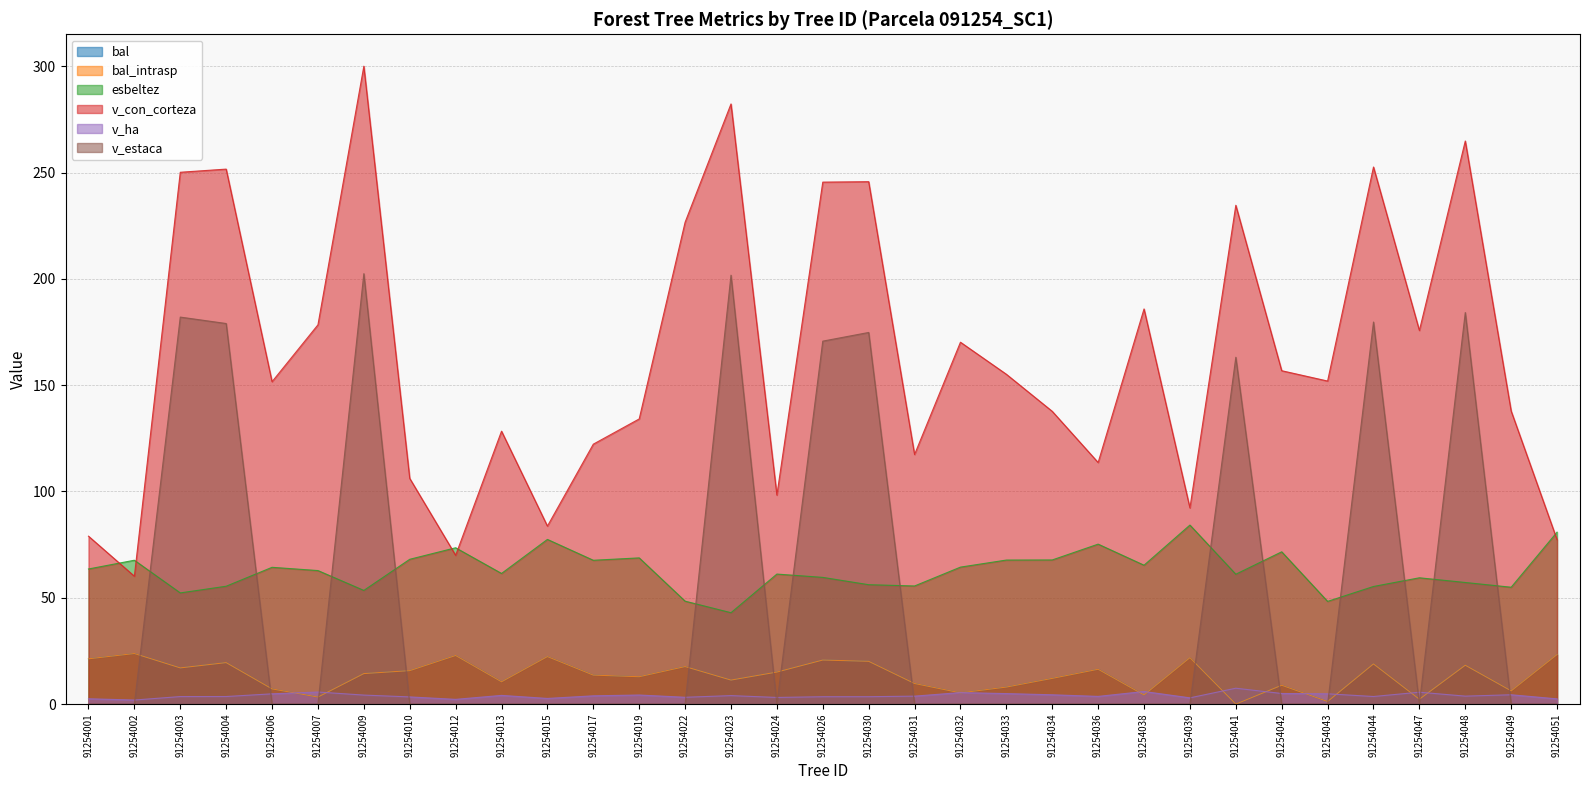

What is the sum of all bal values?

446.1